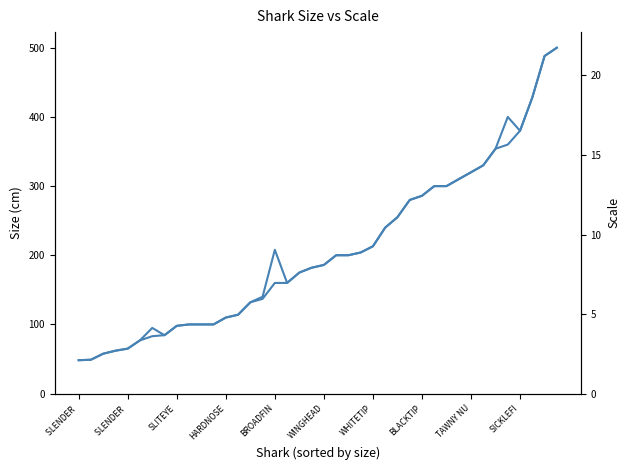

Which series has the largest range (max minus min)?

size